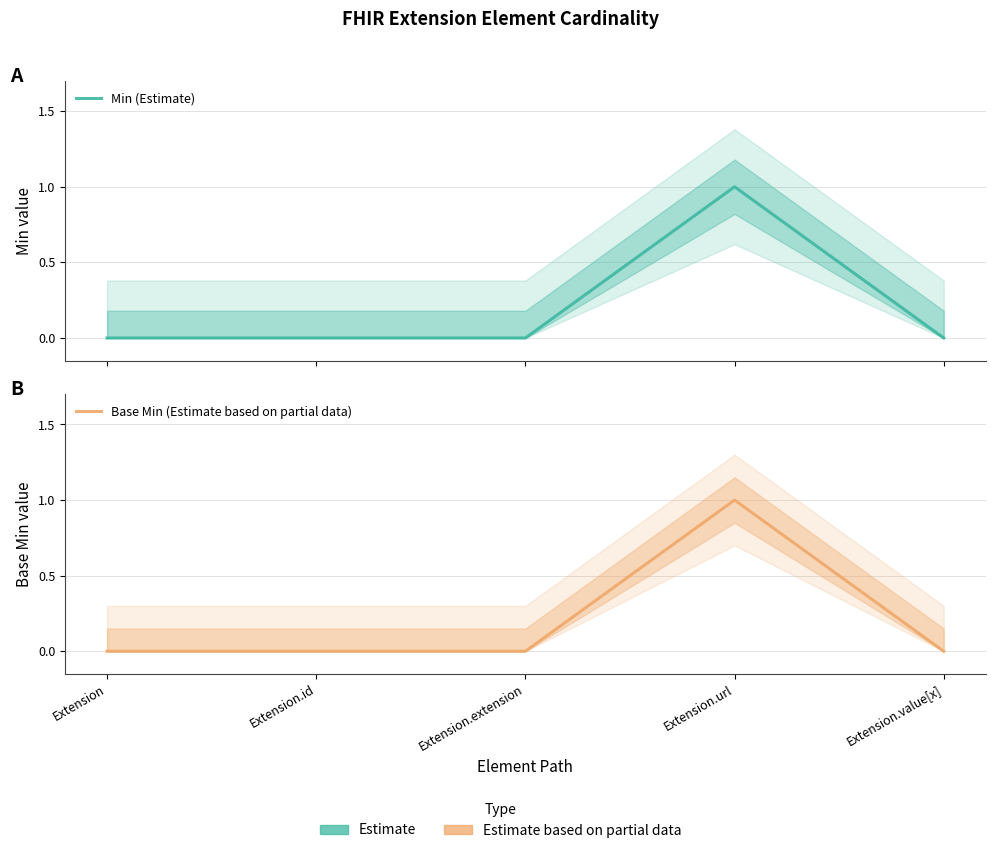

Reading left to right, extract all data points from this chart.

Min (Estimate): 0	0	0	1	0
Base Min (Estimate based on partial data): 0	0	0	1	0